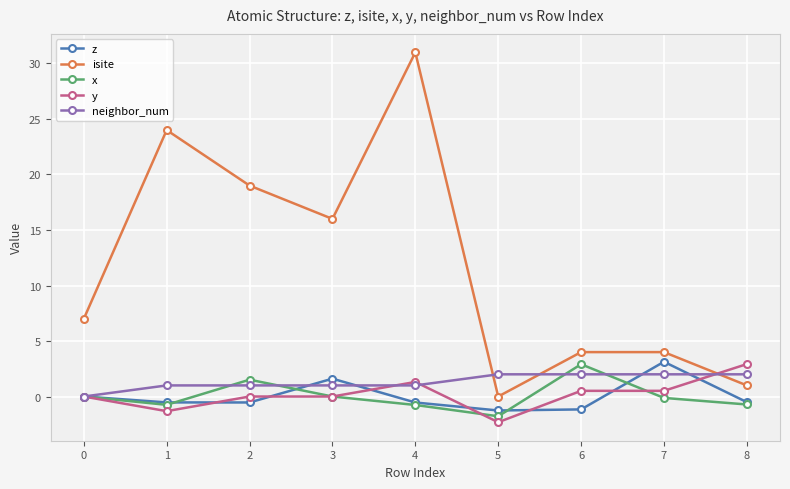

Count the z values in the range 0 to 1.

1